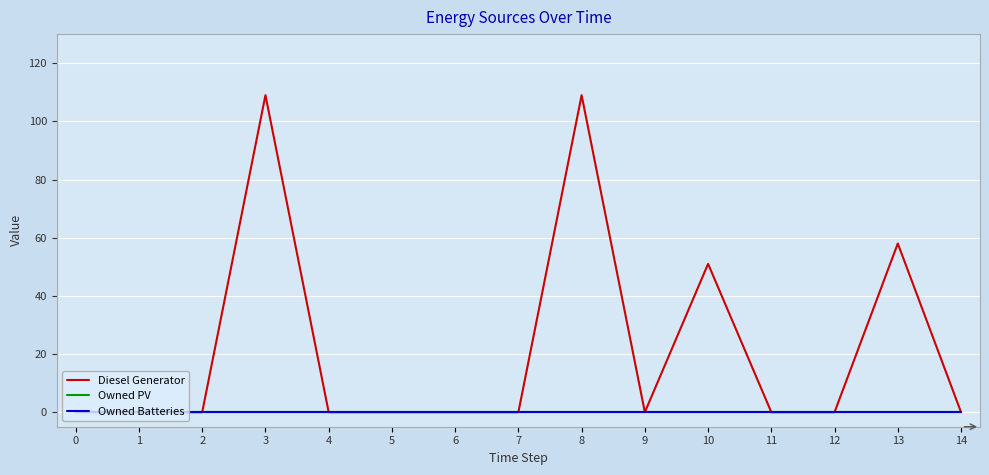

Is this an area chart (filled region under the line)?

No